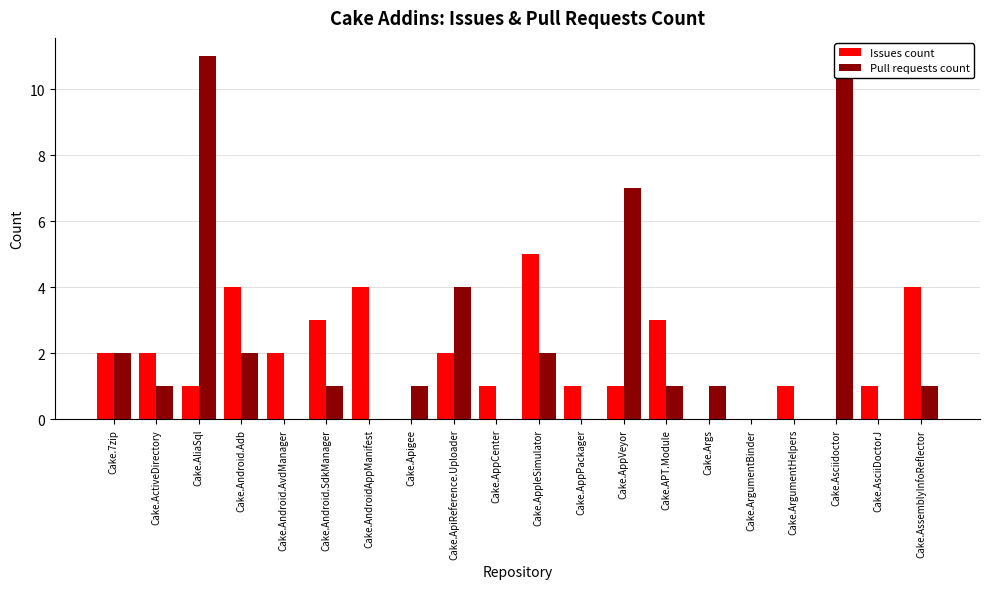

At which label is Pull requests count closest to 5?

Cake.ApiReference.Uploader